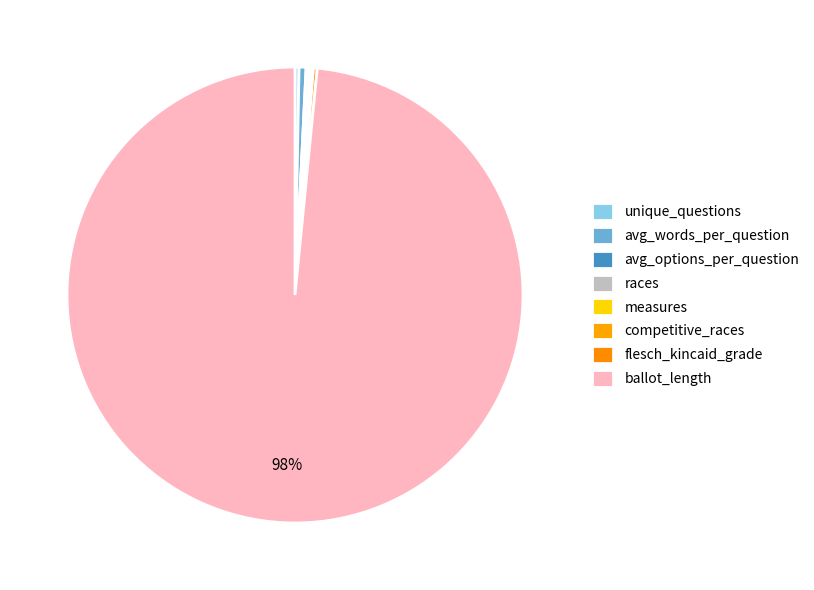

Which category has the smallest portion of the pie?

avg_options_per_question